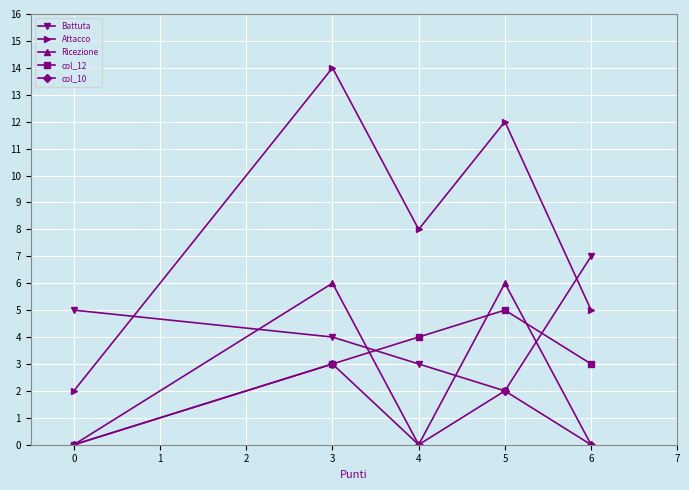

Is it true that col_10 equals -2 at 0?

False